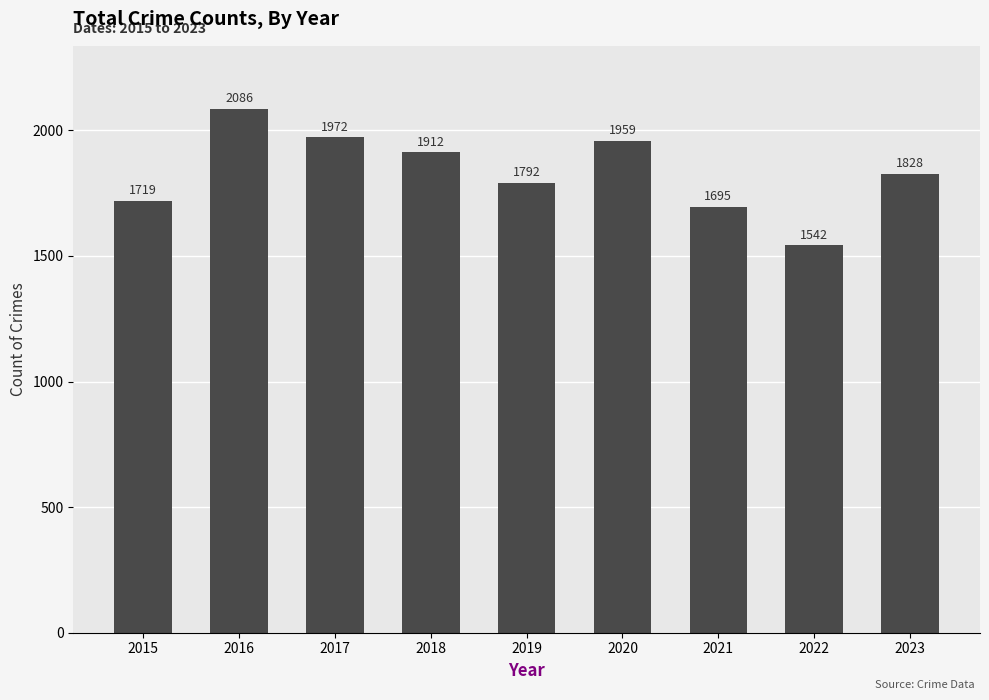

What is the smallest value displayed?

1542